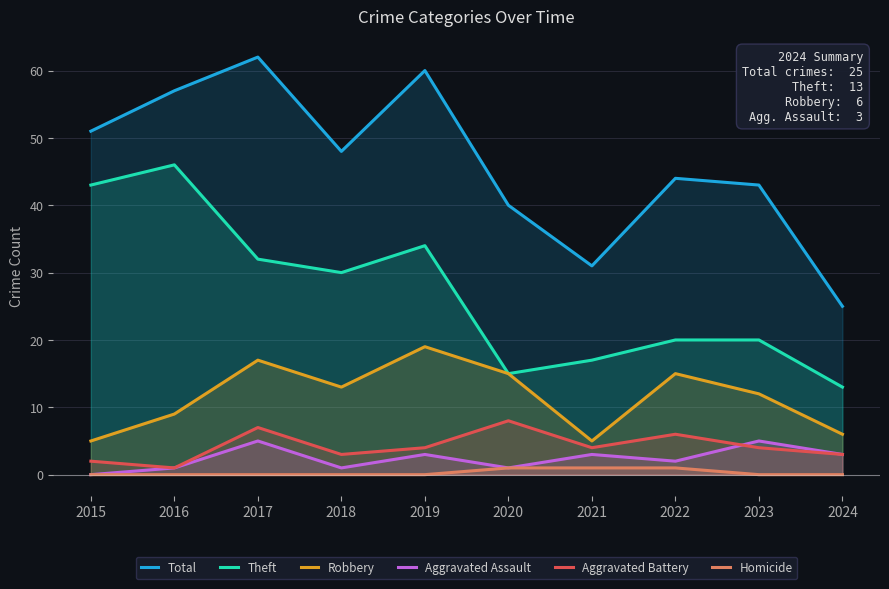

True or false: Homicide and Total intersect in this chart.

False